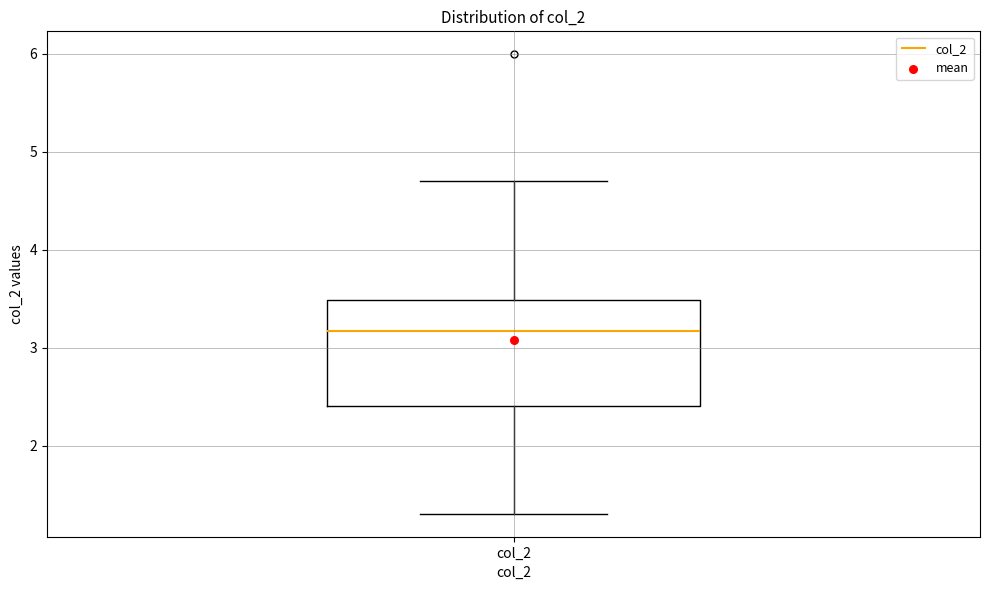

Transcribe this box plot: give where the median line is, the range the box spans, and where the two whiskers end, as read against the y-axis. The values are not printed on the chart, so give them approximately, as read against the axis.

median 3.2, box 2.4 to 3.5, whiskers 1.3 to 4.7